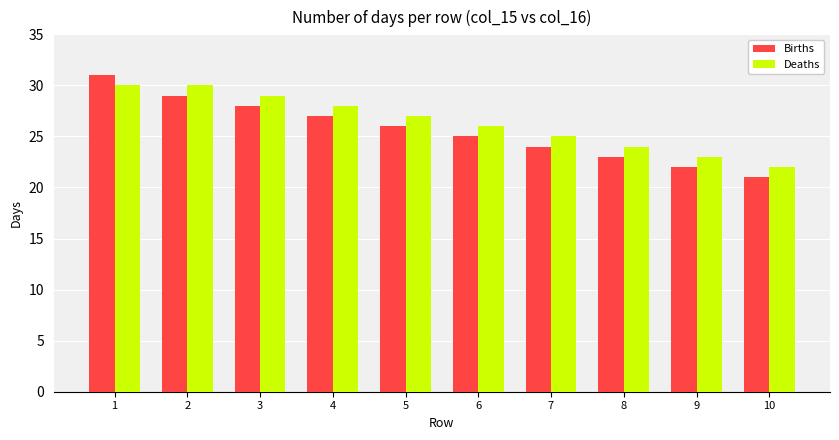

What is the approximate value of Births at 9, to the nearest 5?

20